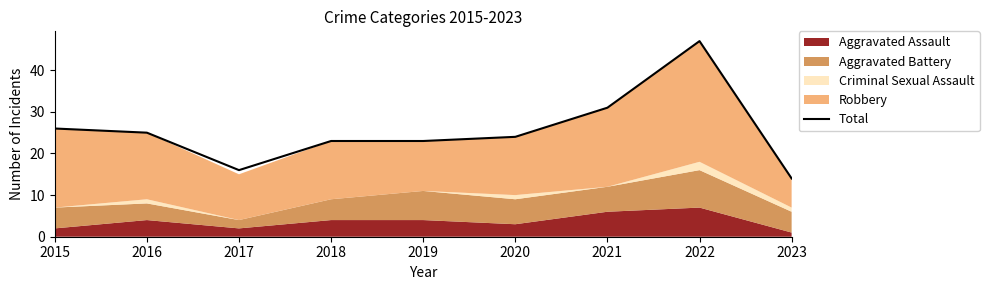

How many data points are less than 24?

4